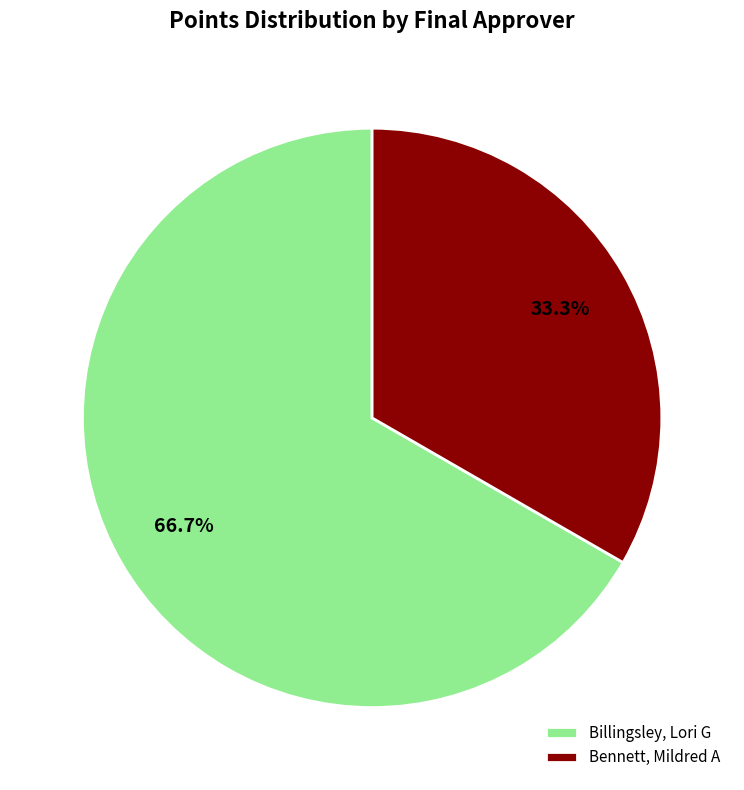

What percentage is NOT represented by Bennett, Mildred A?

66.7%